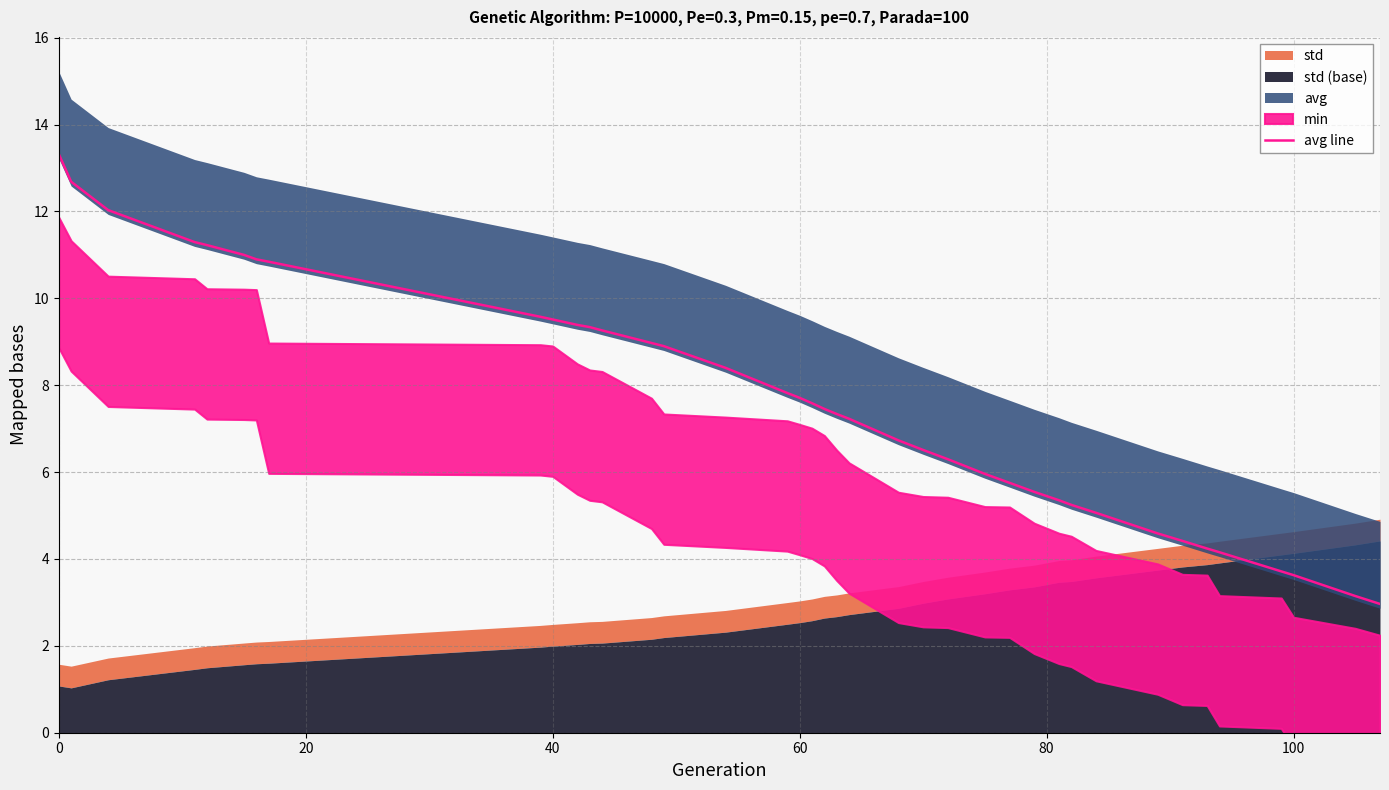

Between 20 and 36, which is larger?

20